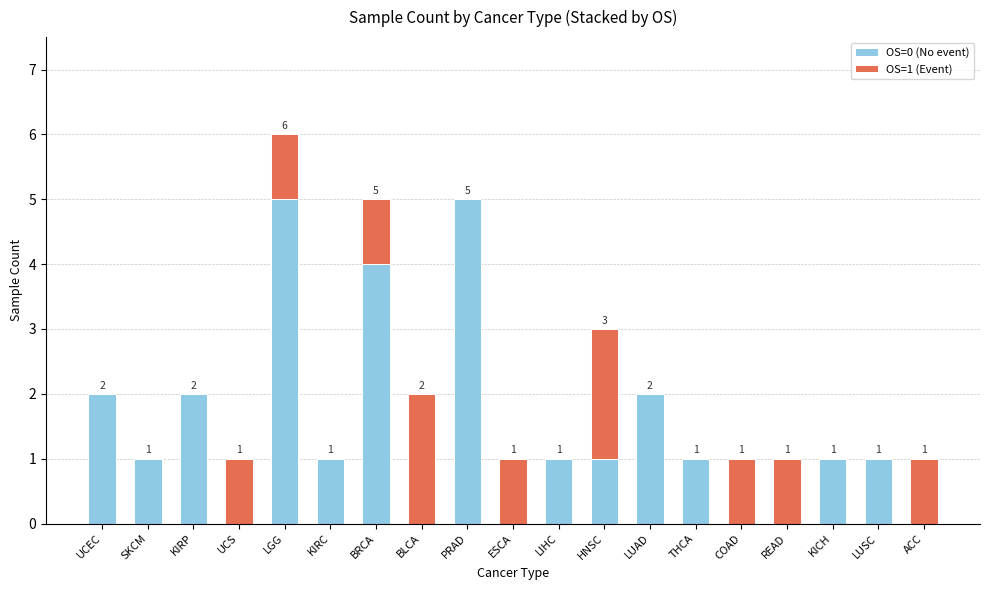

What is the sum of all OS=0 (No event) values?

27